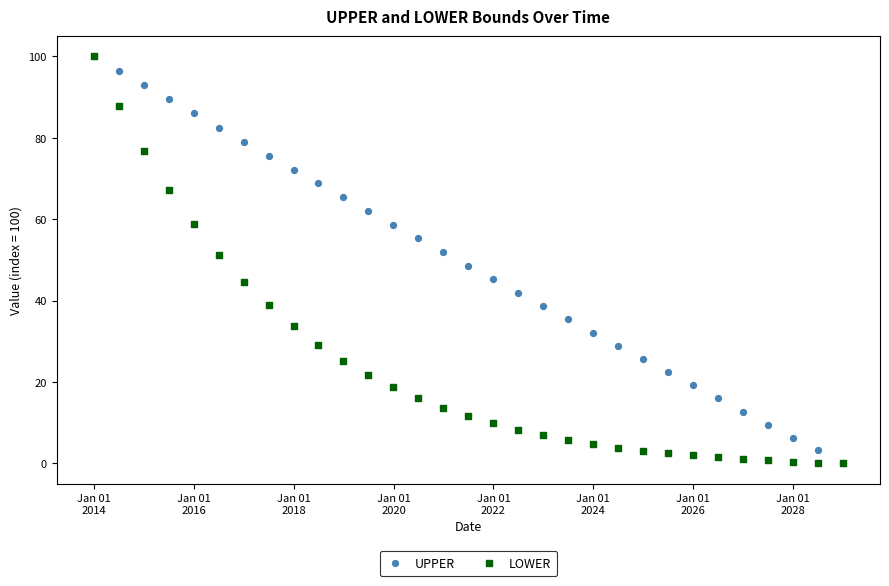

What are all the series names shown in the legend?

UPPER, LOWER